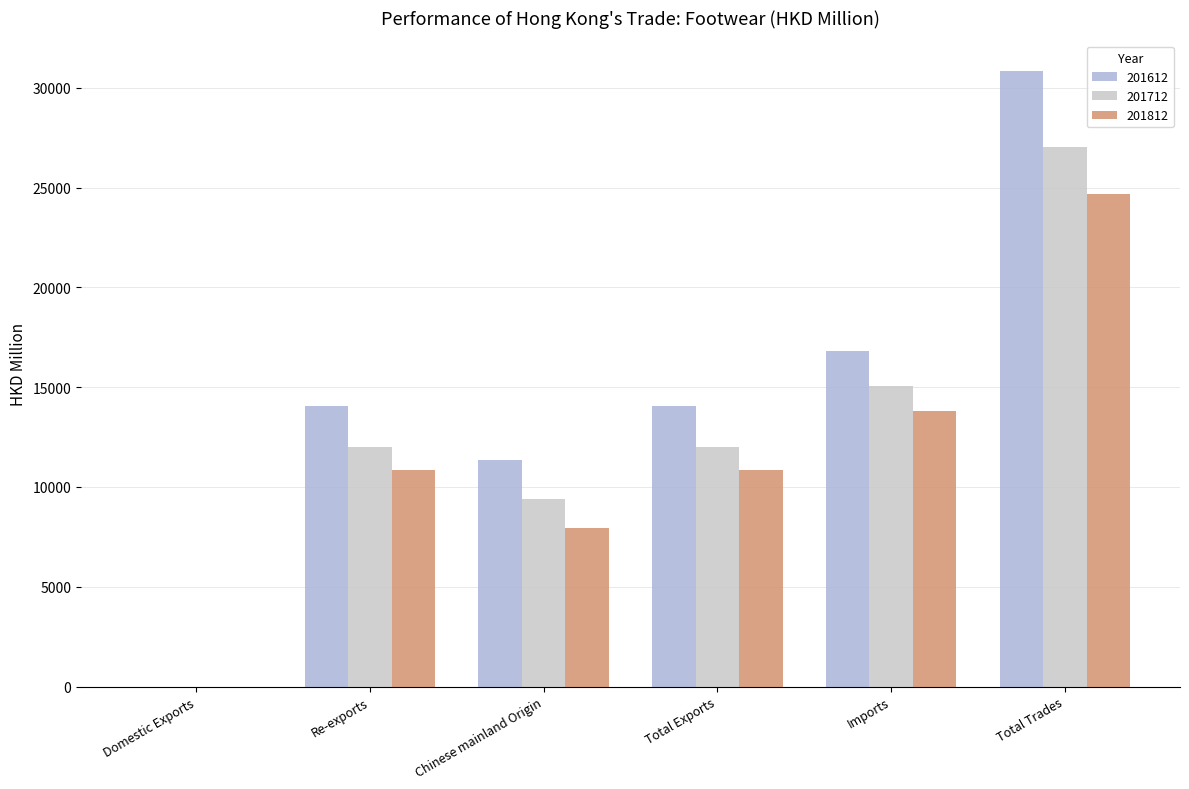

Count the number of categories in the chart.

6